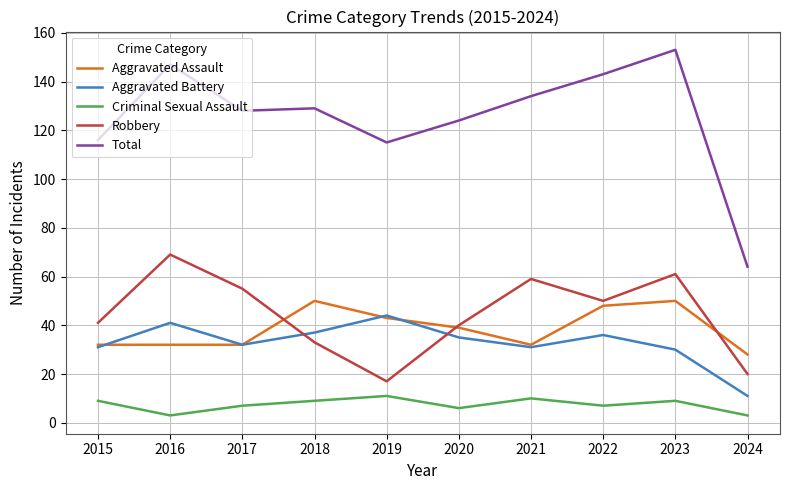

Which series has the largest total across all categories?

Total